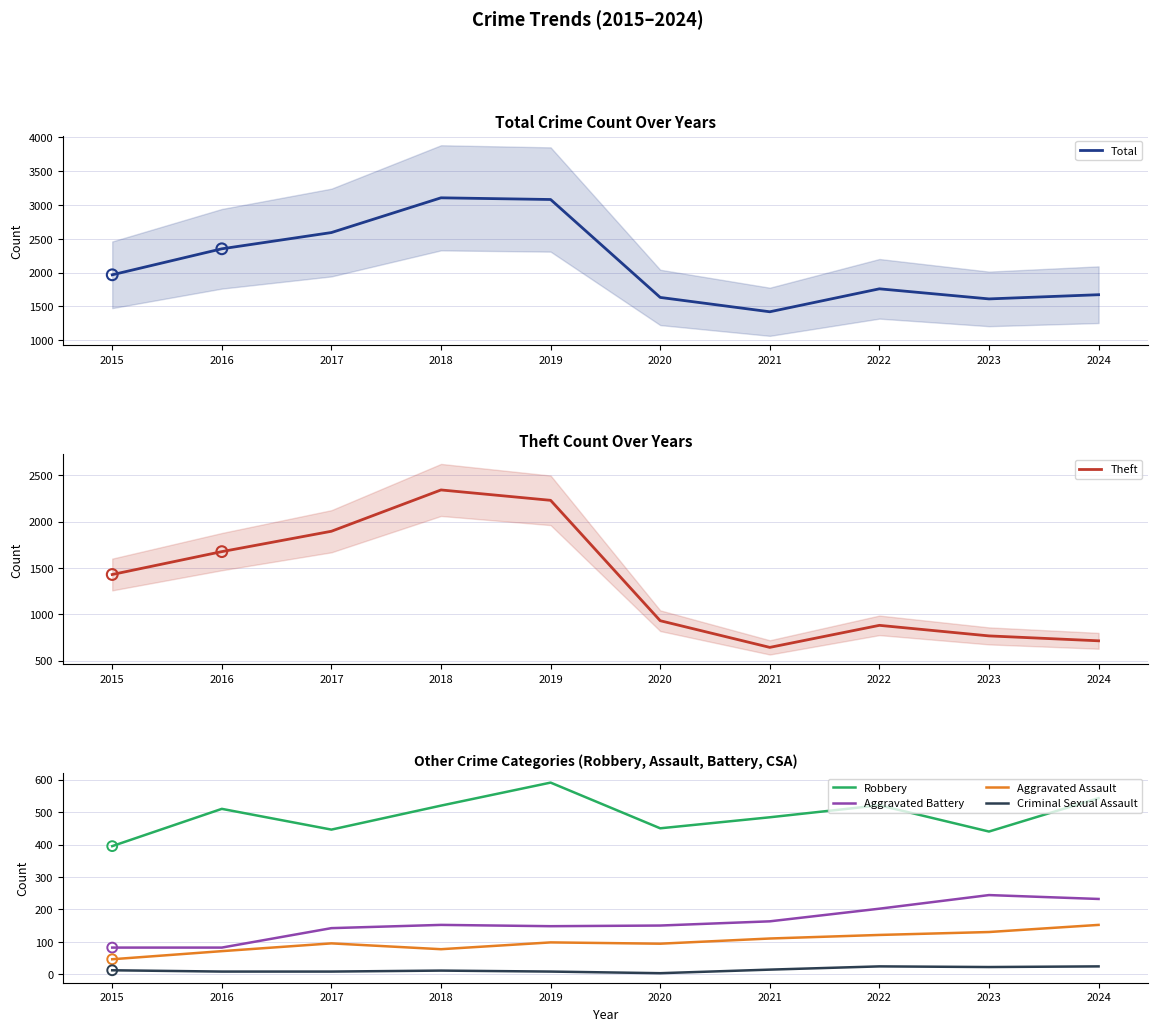

Which series has the widest spread of Y values?

Theft